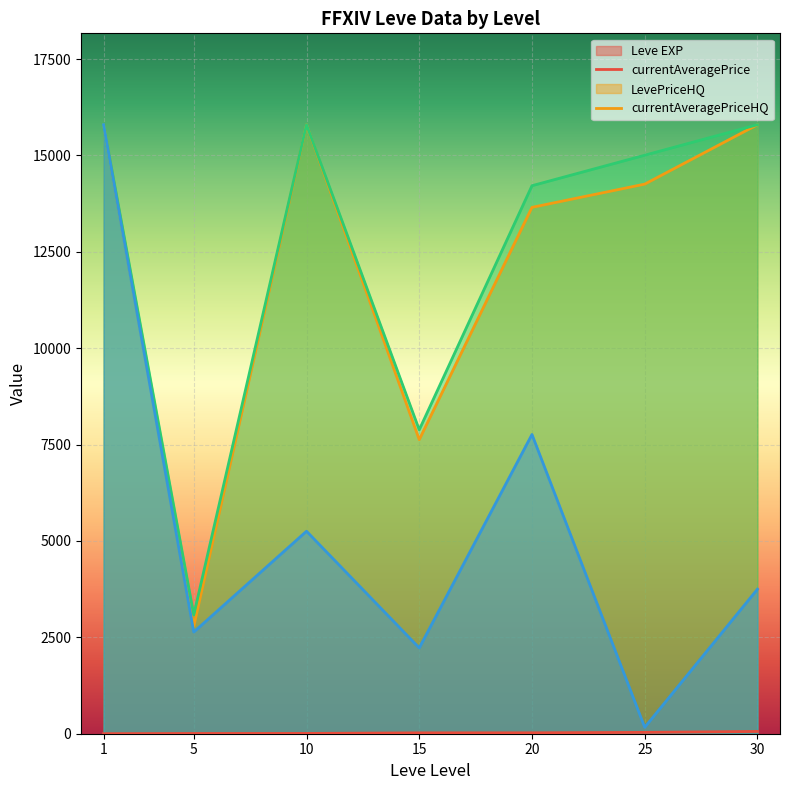

Which series has the largest total across all categories?

LevePriceHQ line